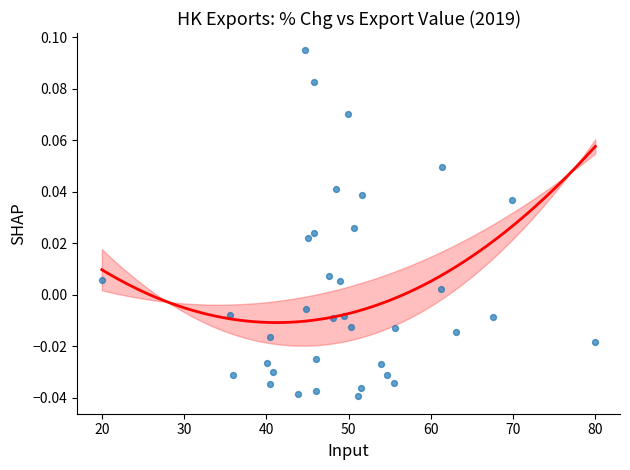

What is the range of X values (max minus min)?

60.0